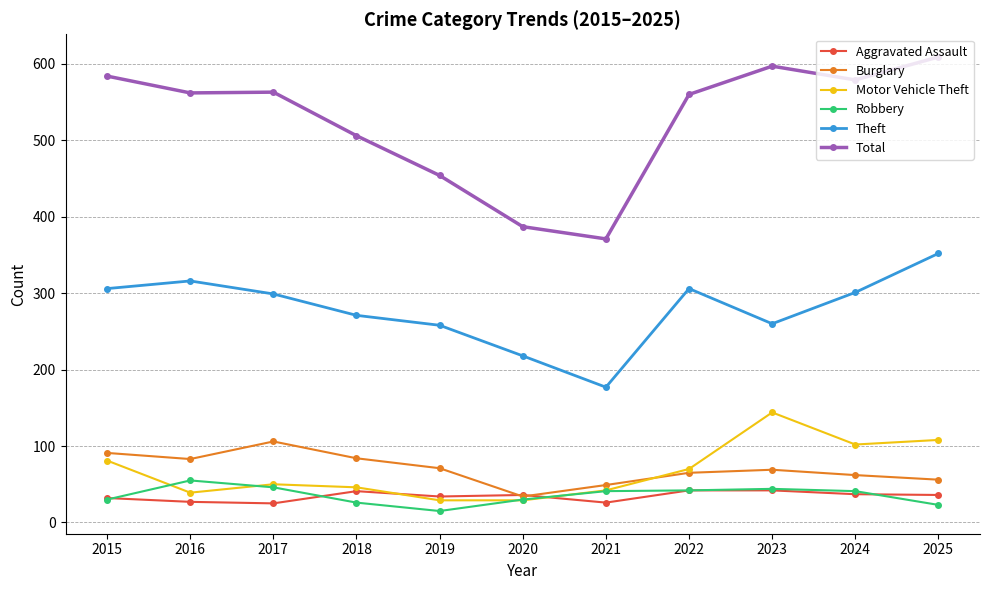

How many data points in Burglary are less than 69?

5